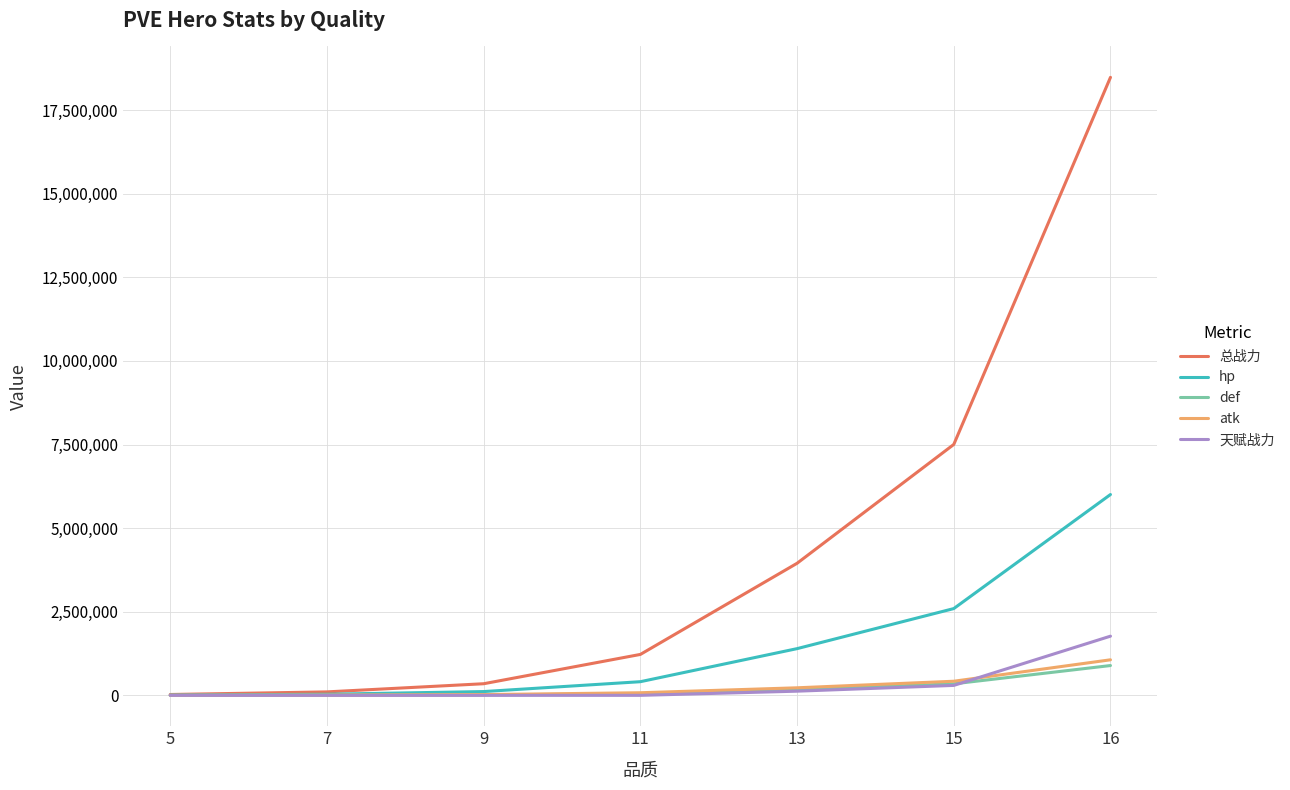

List the series in order of their peak value, lowest first.

def, atk, 天赋战力, hp, 总战力